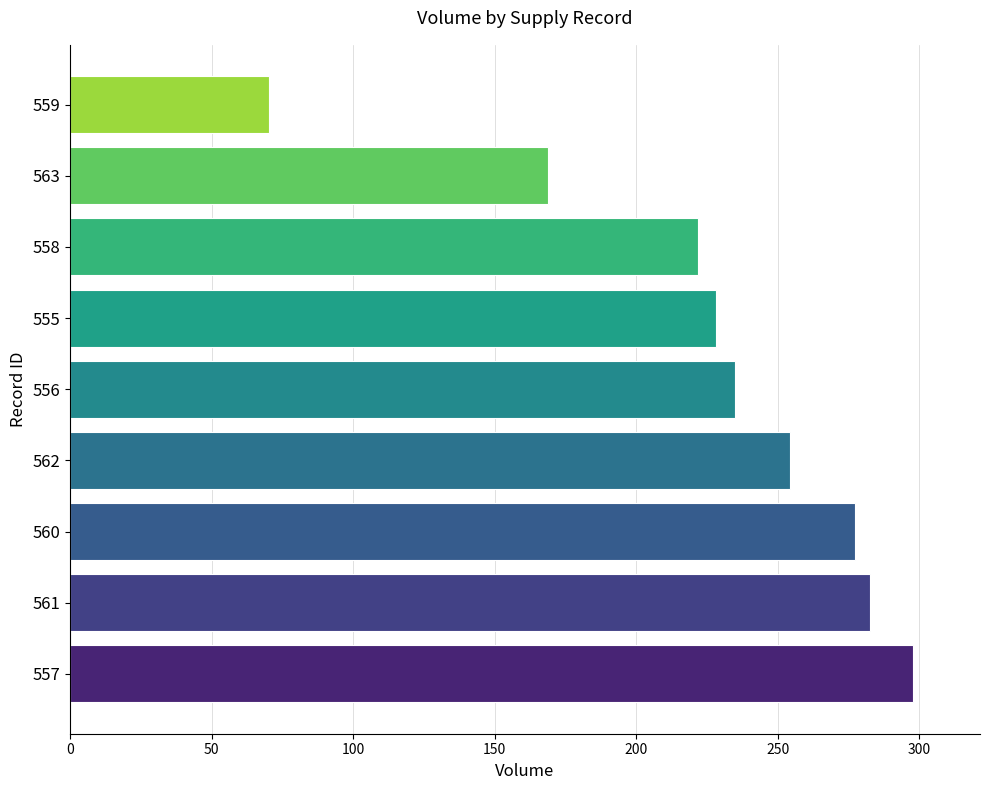

Reading bottom to top, list all the values displayed in this chart.

557=297.7	561=282.7	560=277.4	562=254.4	556=234.9	555=228.2	558=221.9	563=168.8	559=70.1